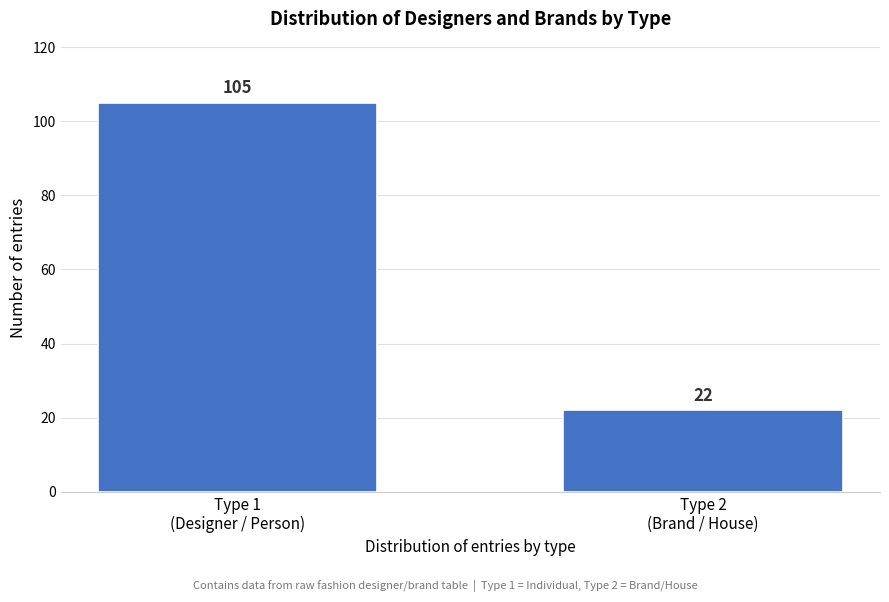

Reading right to left, what are all the values shown in this chart?

22	105